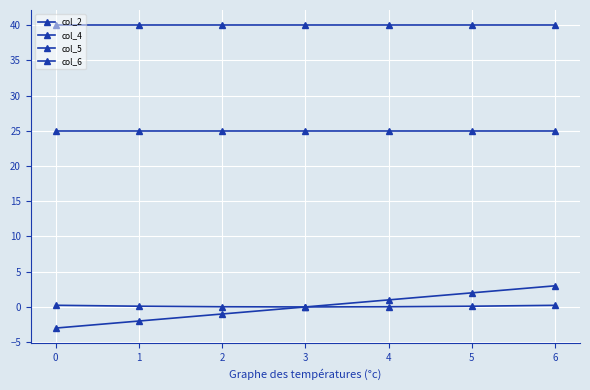

True or false: col_6 has more than 1 interior local peaks.

False